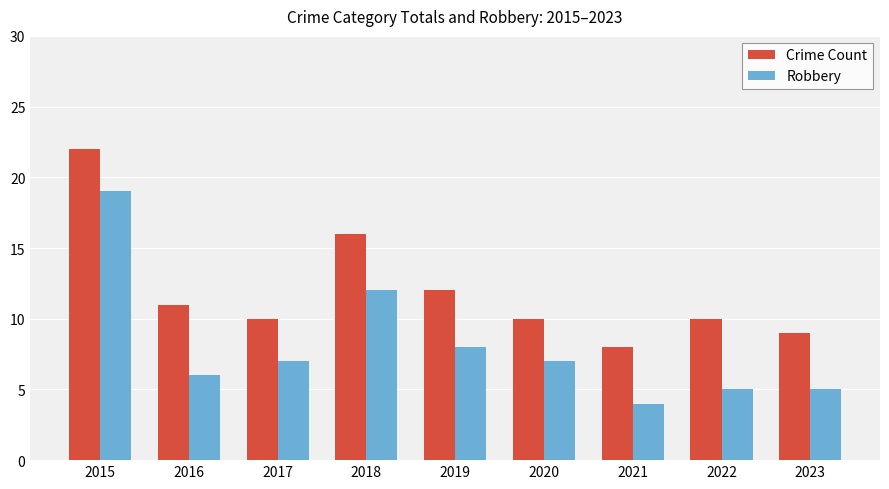

Reading left to right, what are all the values shown in this chart?

Crime Count: 22	11	10	16	12	10	8	10	9
Robbery: 19	6	7	12	8	7	4	5	5